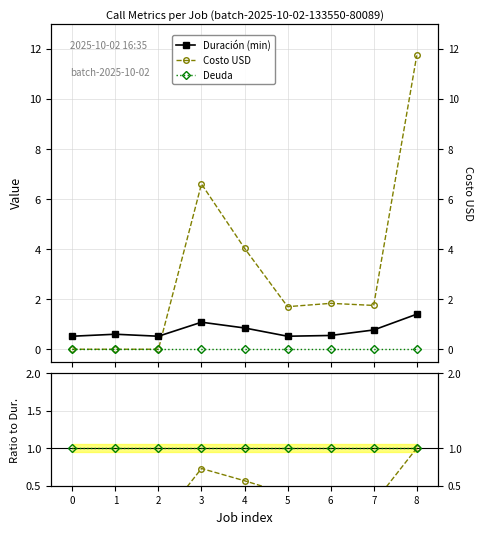

The value of Duración (min) at 0 is 0.5. True or false?

True